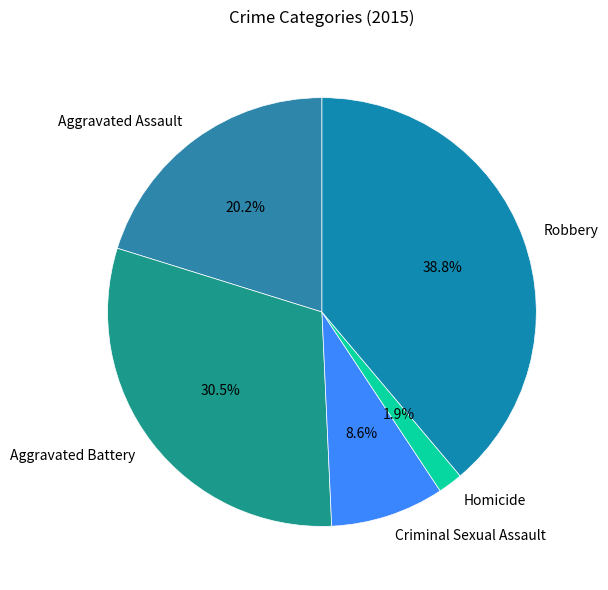

To the nearest percent, what is the combined percentage of Aggravated Assault and Aggravated Battery?

51%